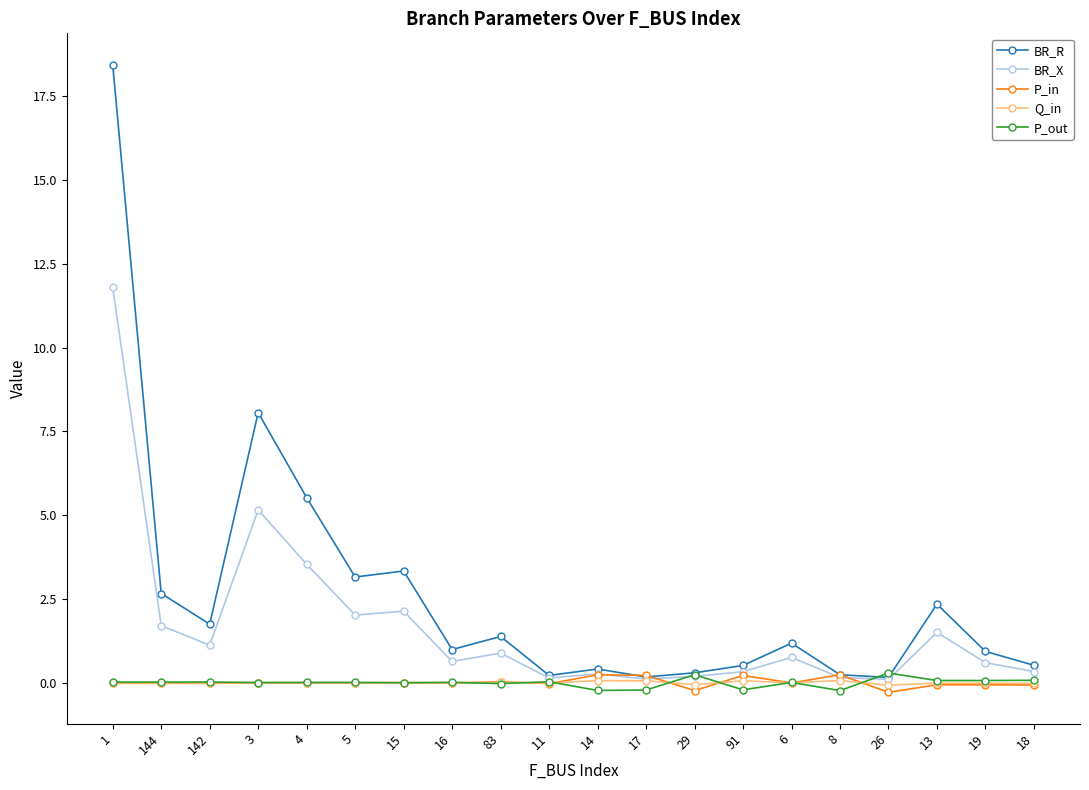

What is the sum of all BR_X values?

33.4